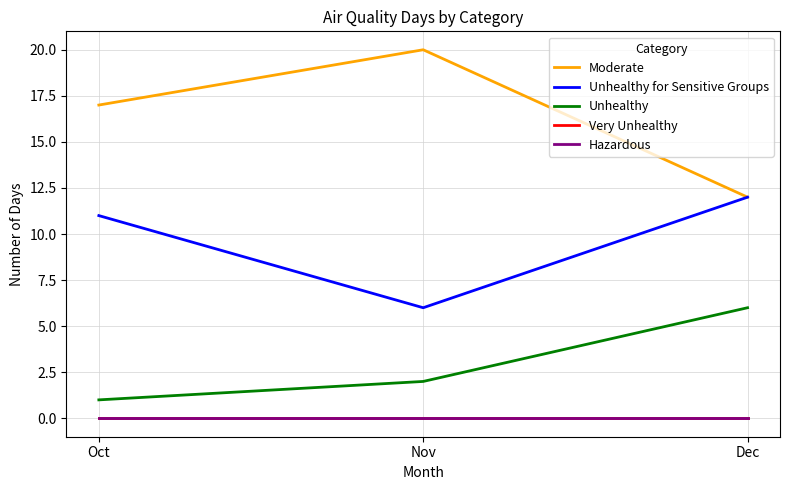

Read the Moderate value at Nov.

20